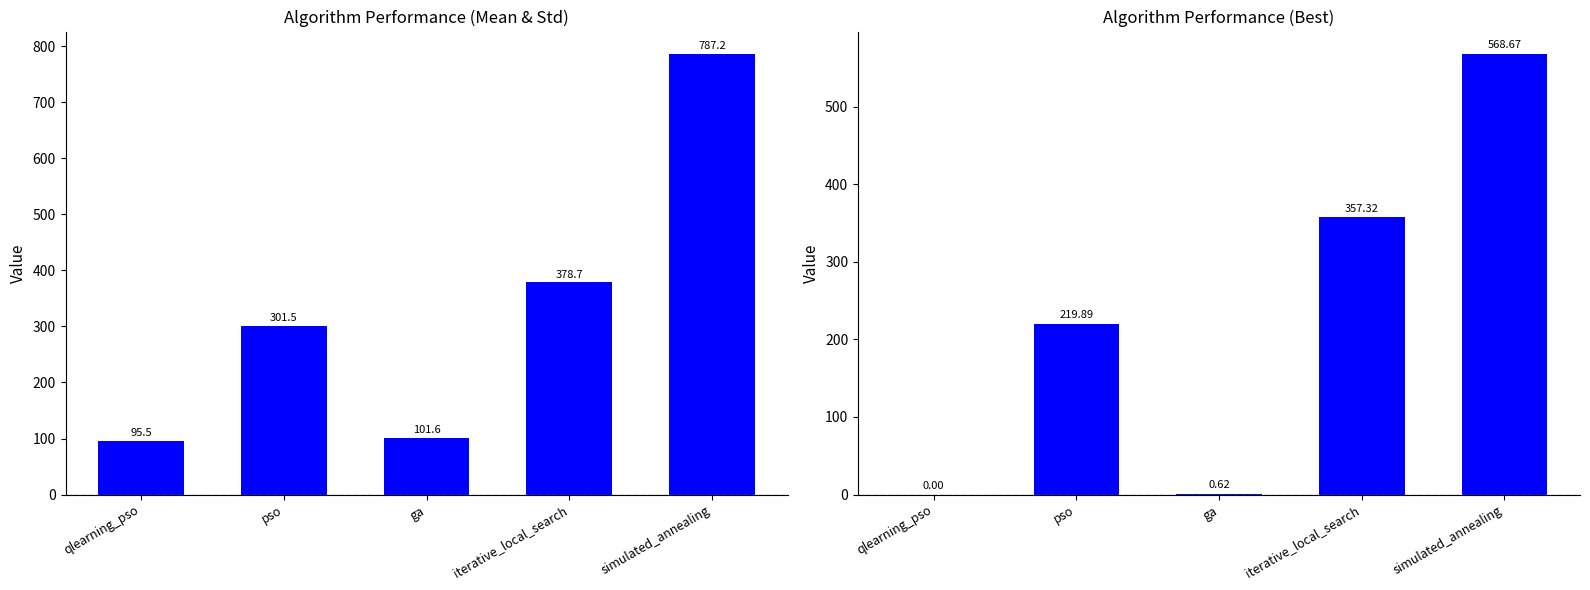

Reading left to right, extract all data points from this chart.

mean: 95.5	301.5	101.6	378.7	787.2
best: 0.0	219.9	0.6	357.3	568.7